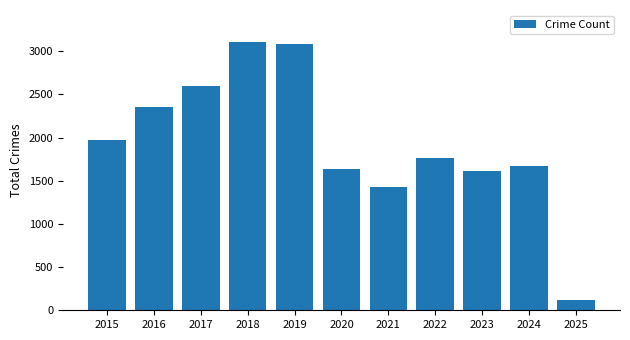

Which has a higher value, 2022 or 2025?

2022